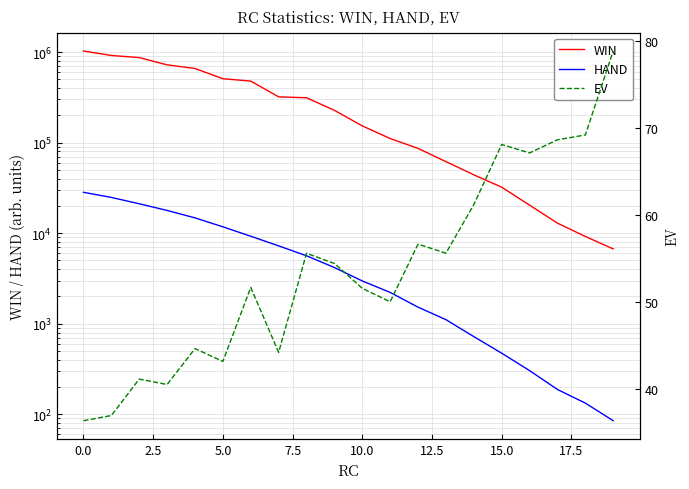

What is the value of the WIN point at the 6th from the left?

507200.0